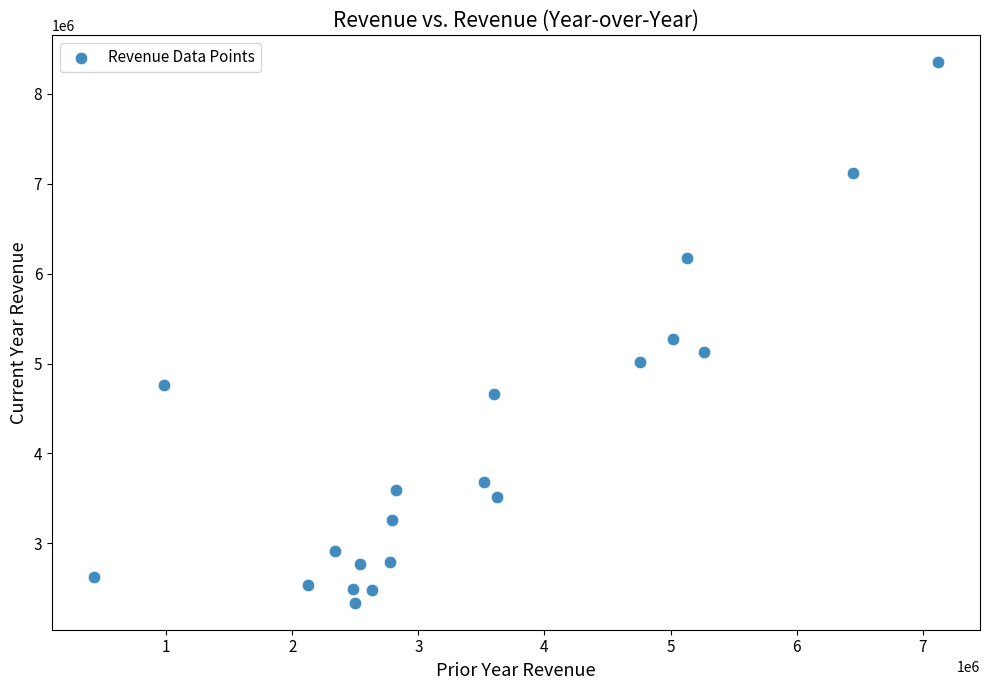

What Y value in the scatter plot is closest to 5345250?

5268100